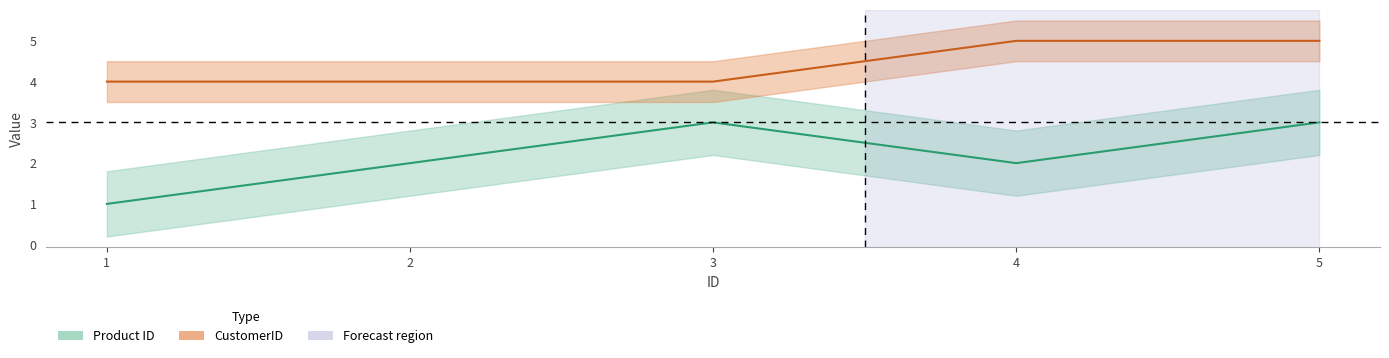

Does the chart have visible grid lines?

No